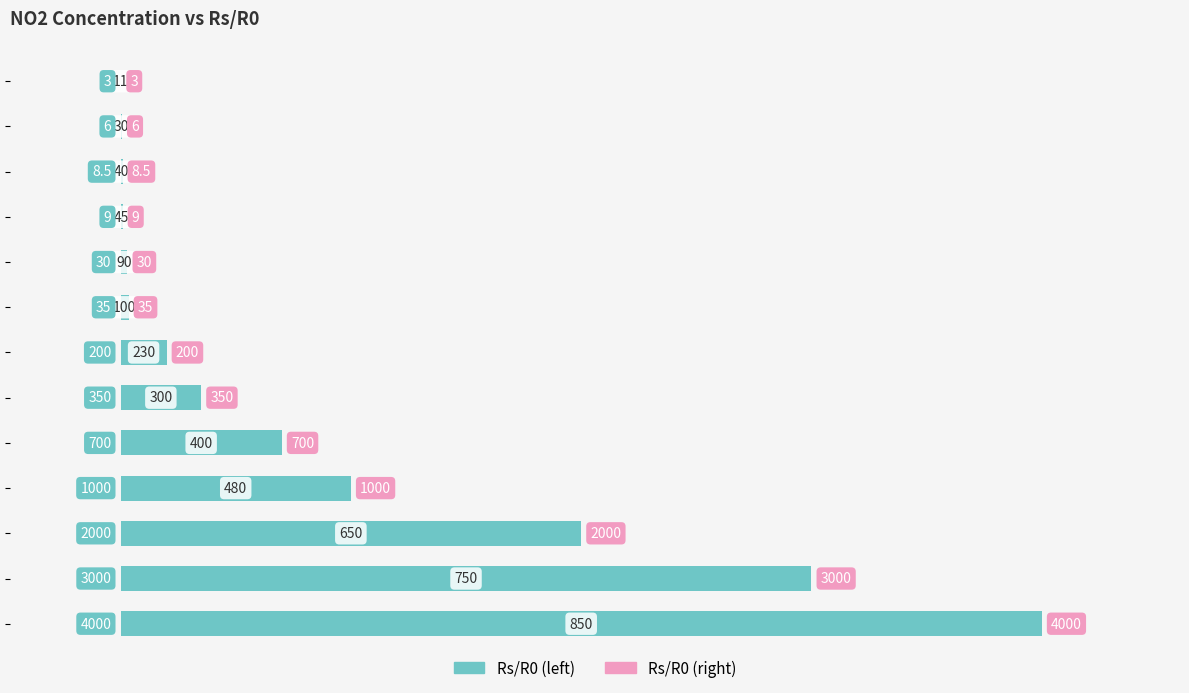

How many categories are shown in the chart?

13